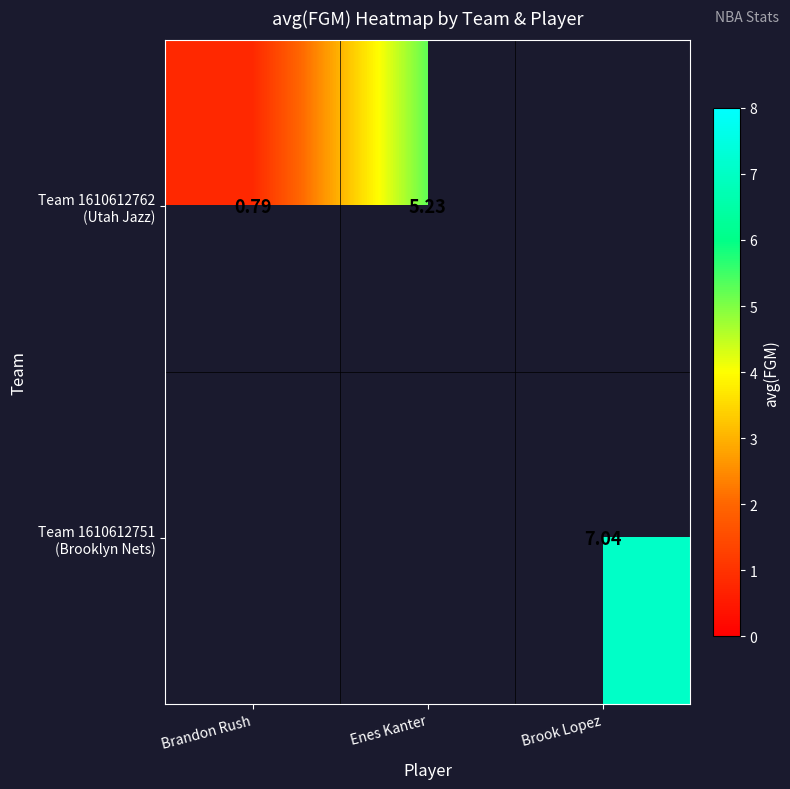

Which label corresponds to the smallest value in the chart?

Brandon Rush